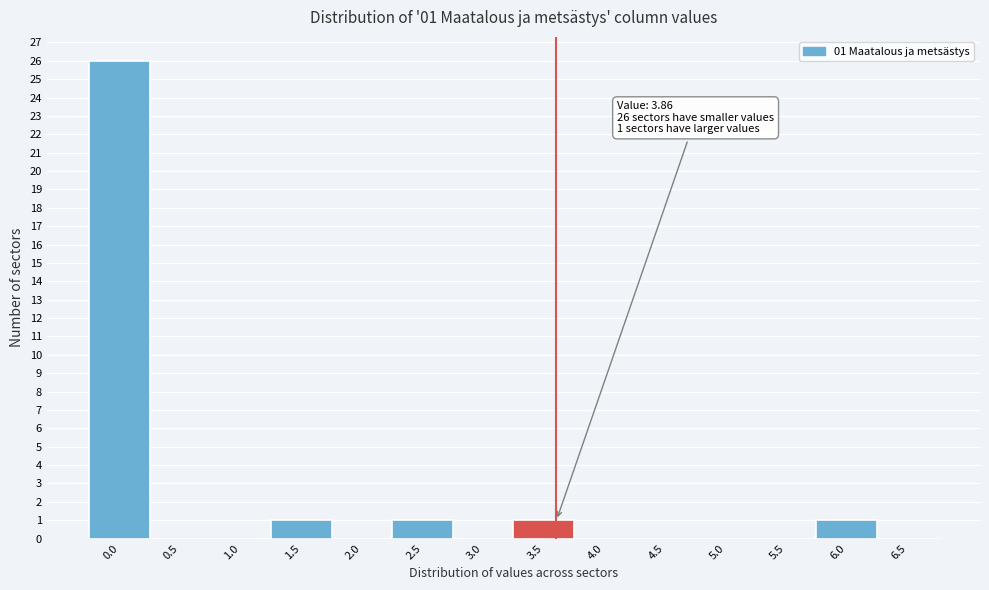

Reading right to left, extract all data points from this chart.

6.5=0	6.0=1	5.5=0	5.0=0	4.5=0	4.0=0	3.5=1	3.0=0	2.5=1	2.0=0	1.5=1	1.0=0	0.5=0	0.0=26